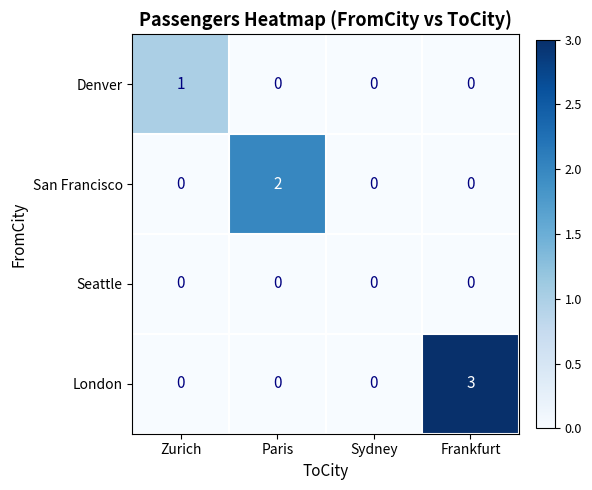

List the series in order of their overall mean, highest first.

London, San Francisco, Denver, Seattle